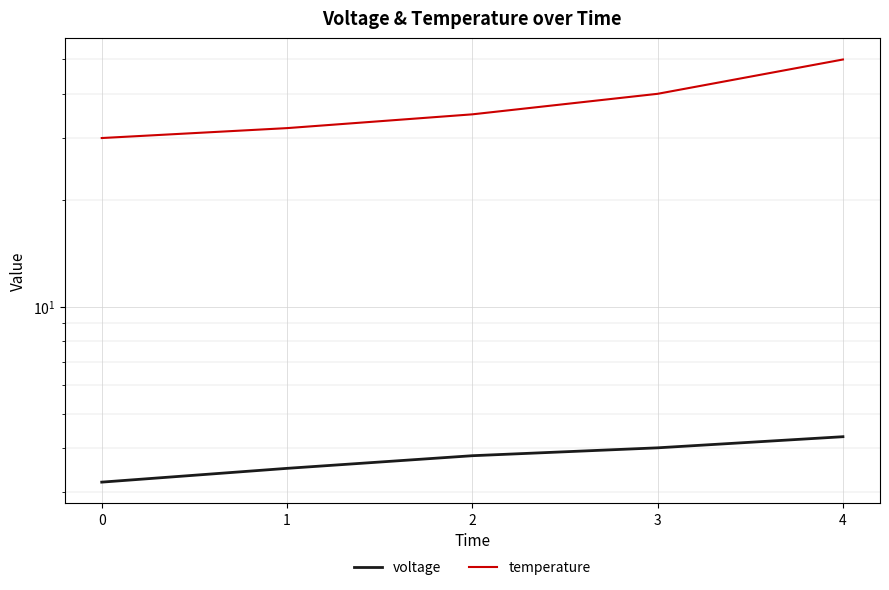

What is the total value across all series at 0?

33.2